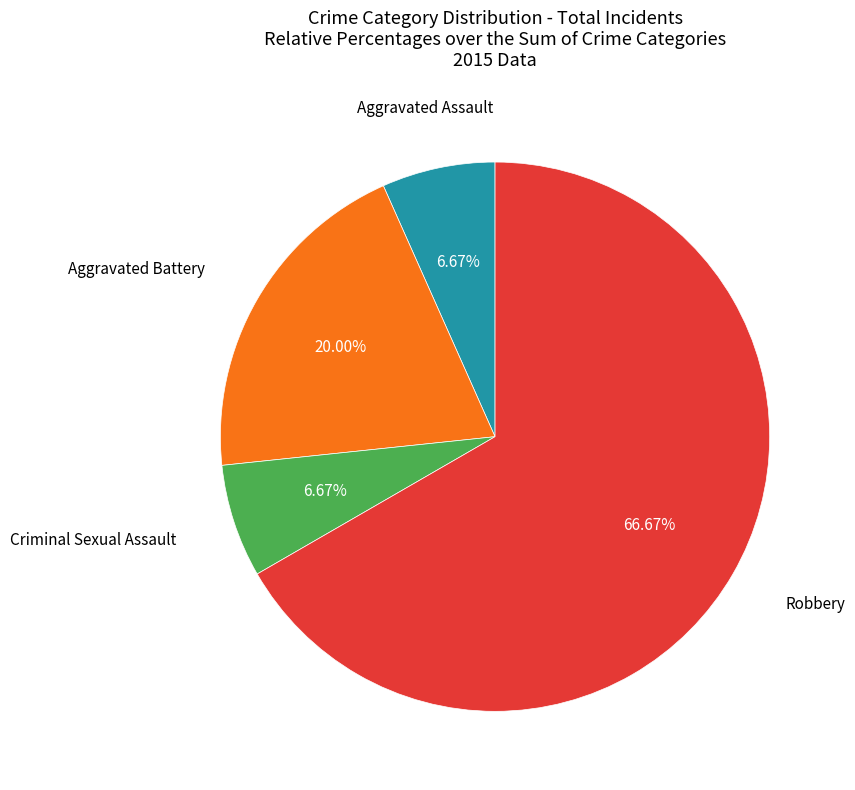

Does any single category account for the majority?

Yes